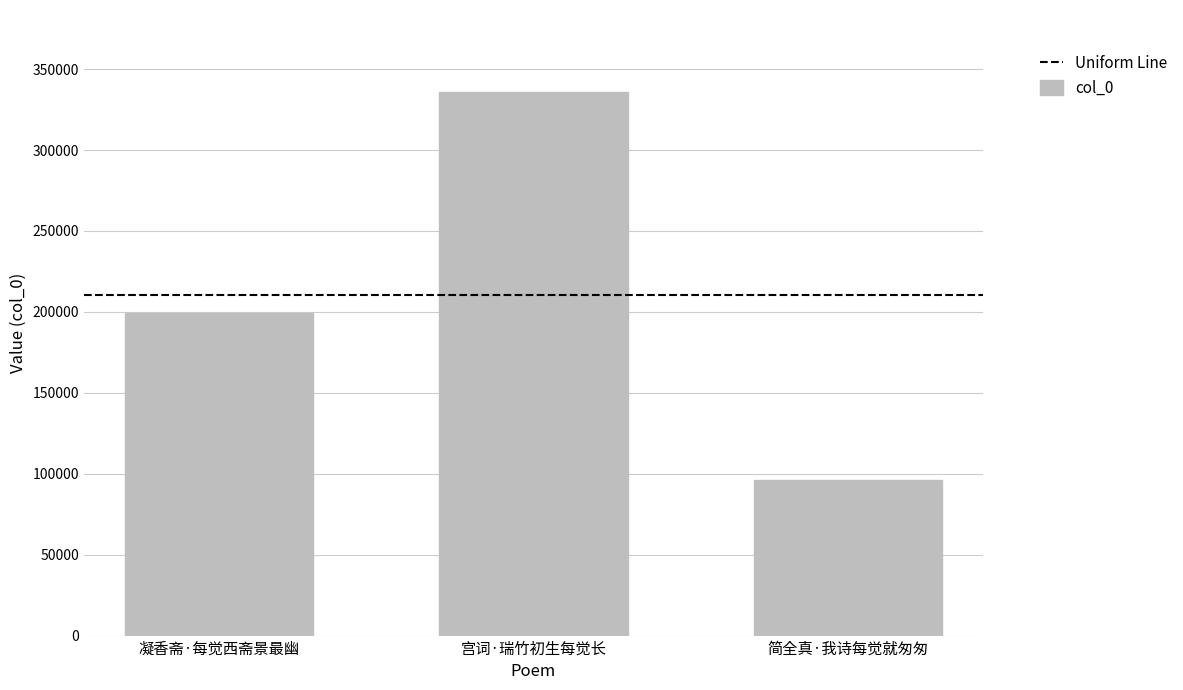

Where is the data nearest to the value 216106?

凝香斋·每觉西斋景最幽